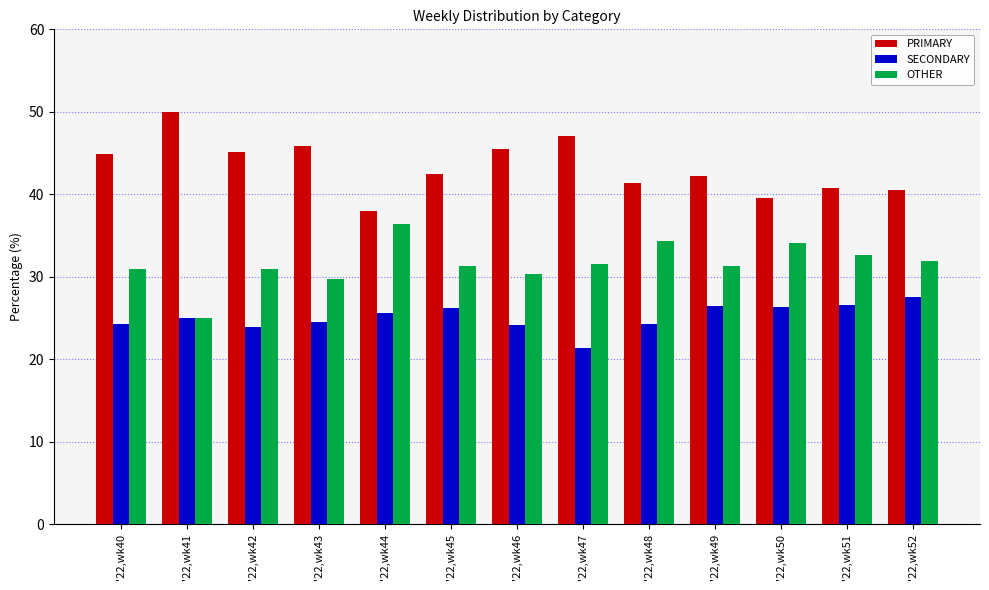

What is the approximate value of SECONDARY at '22,wk46?

24.1